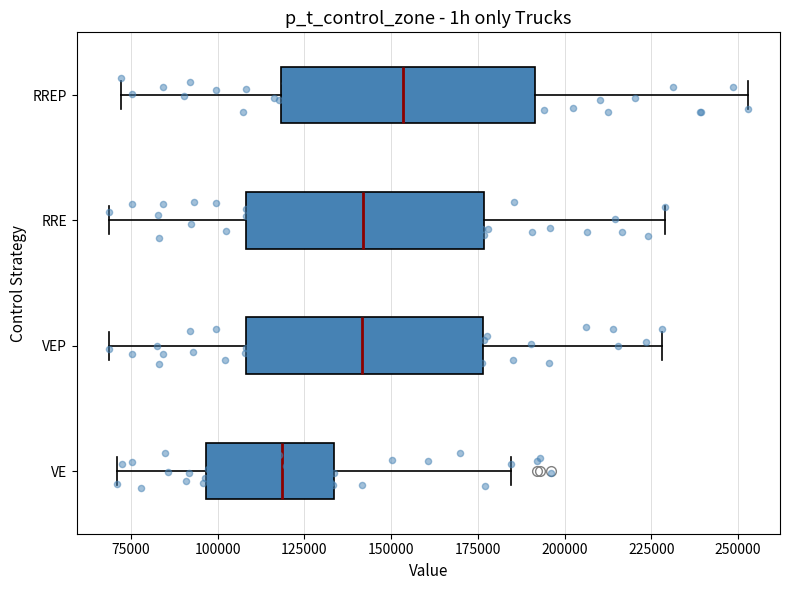

Reading bottom to top, read every box against the x-axis: the position of its median line, the range the box covers, and the ends of its whiskers. The values are not printed on the chart, so give them approximately, as read against the axis.

VE: median 120000, box 95000 to 135000, whiskers 70000 to 185000
VEP: median 140000, box 110000 to 175000, whiskers 70000 to 230000
RRE: median 140000, box 110000 to 175000, whiskers 70000 to 230000
RREP: median 155000, box 120000 to 190000, whiskers 70000 to 255000